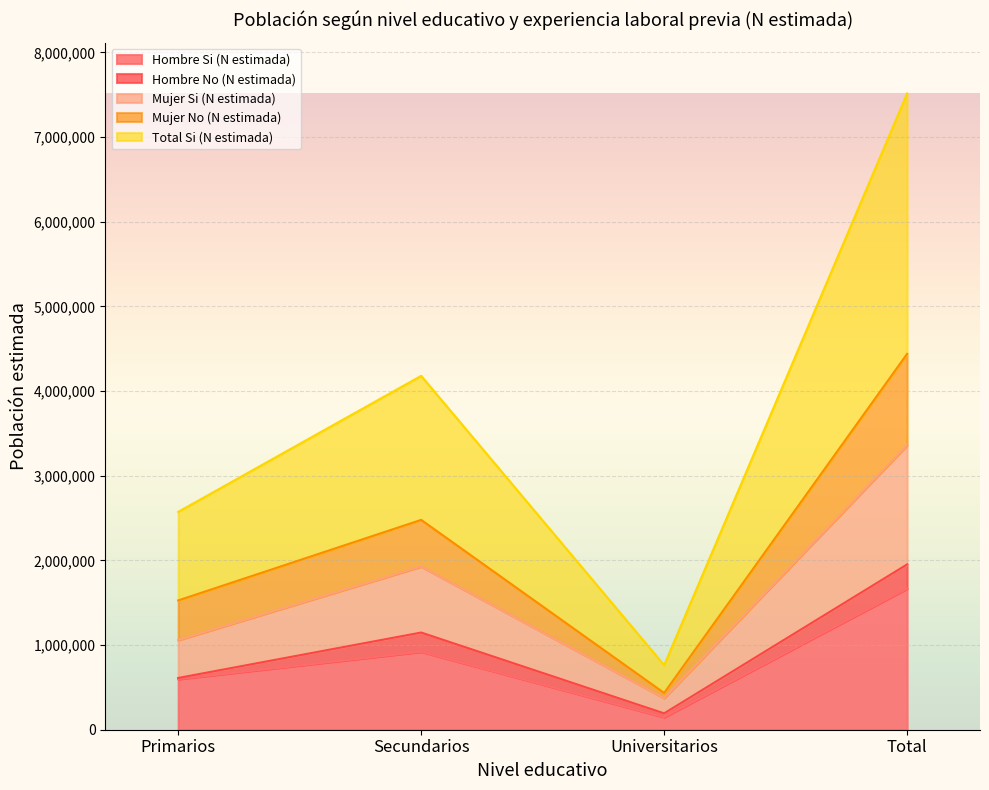

Which series has the largest range (max minus min)?

Total Si (N estimada)